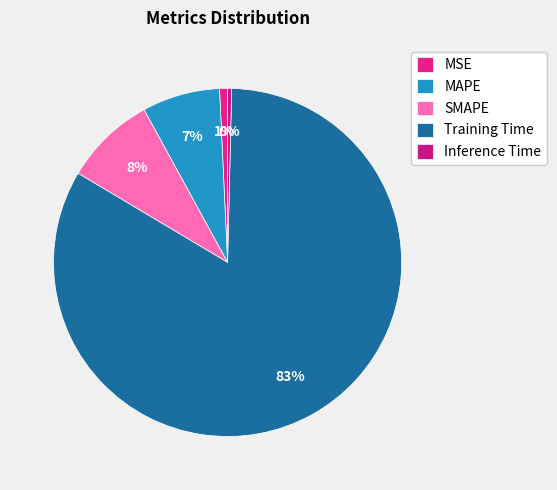

What is the change in value from MSE to Training Time?

+3.4